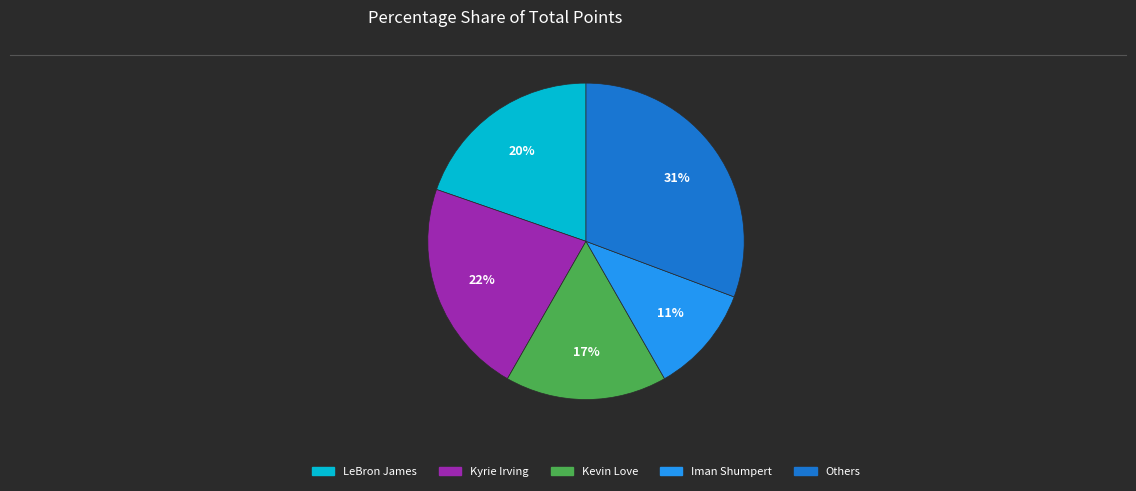

Which slice is the largest?

Others